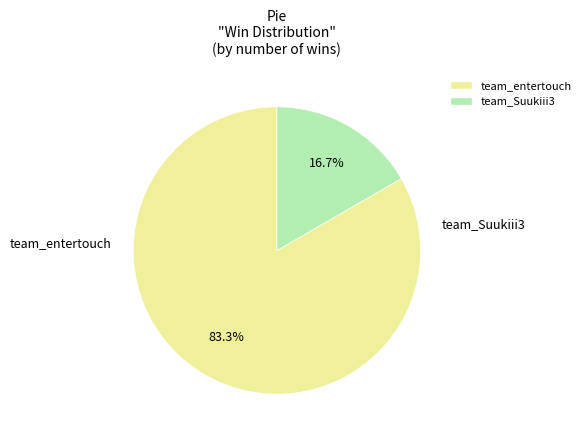

Combined, what portion of the pie is team_entertouch and team_Suukiii3?

100.0%